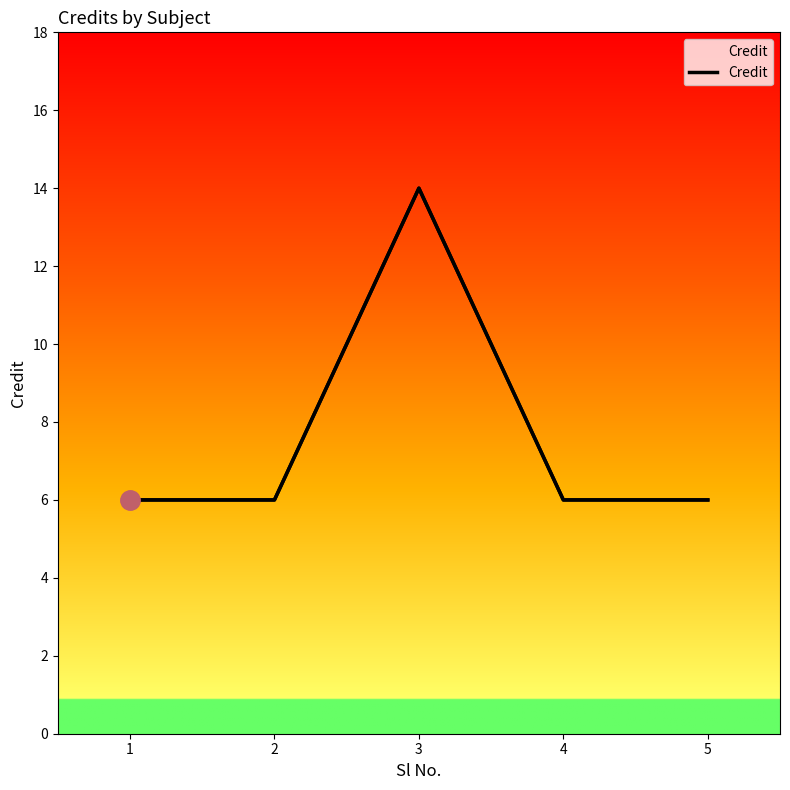

Rank the categories by value from lowest to highest.

1, 2, 4, 5, 3